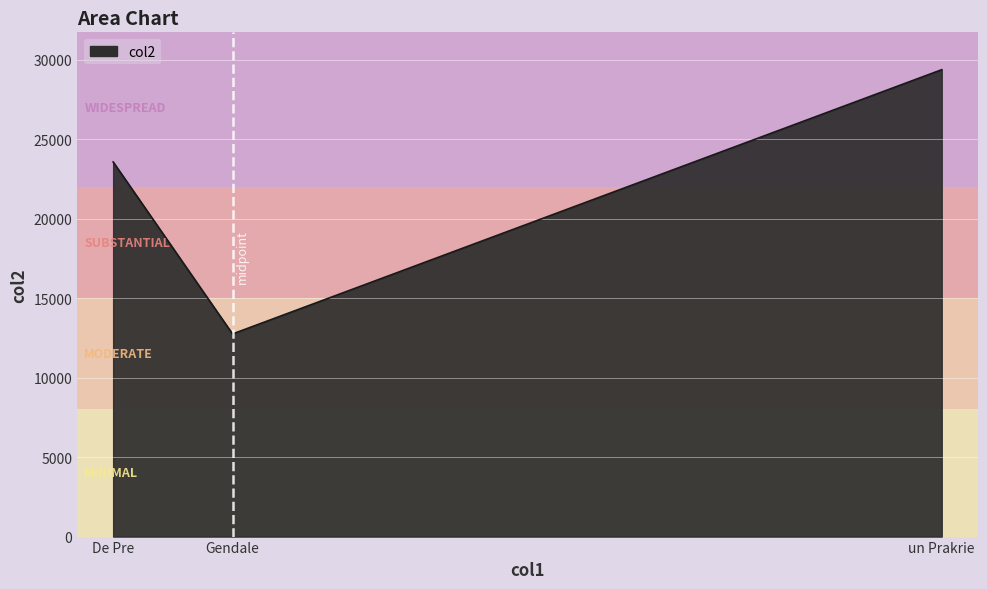

True or false: the data shows 23562.0 at De Pre.

True